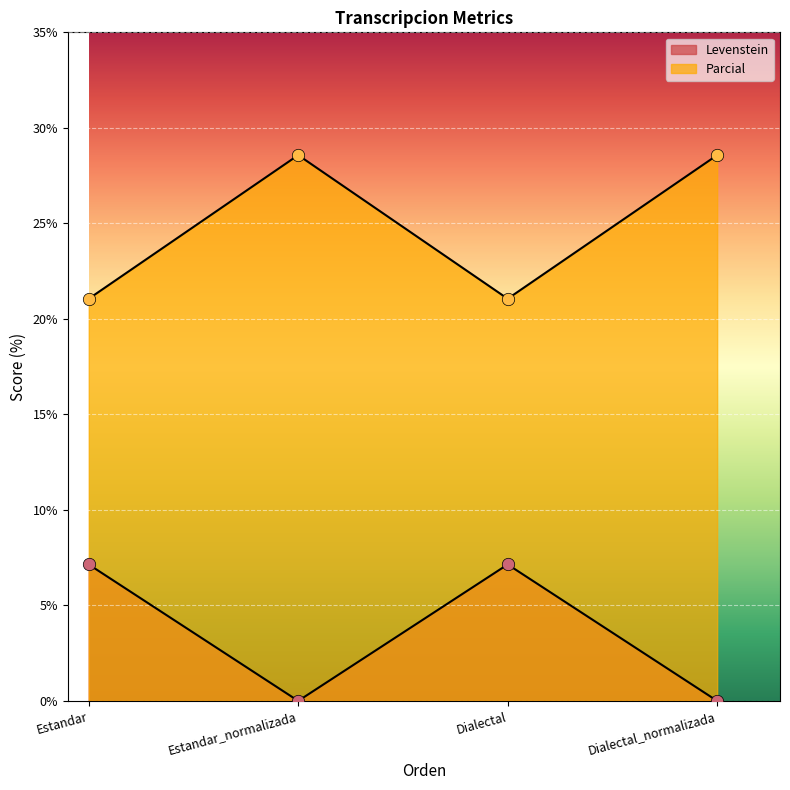

What are all the series names shown in the legend?

Levenstein, Parcial